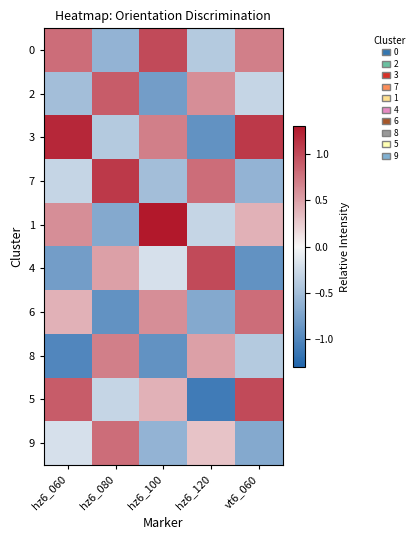

At how many categories does at least one series exceed 1?

4